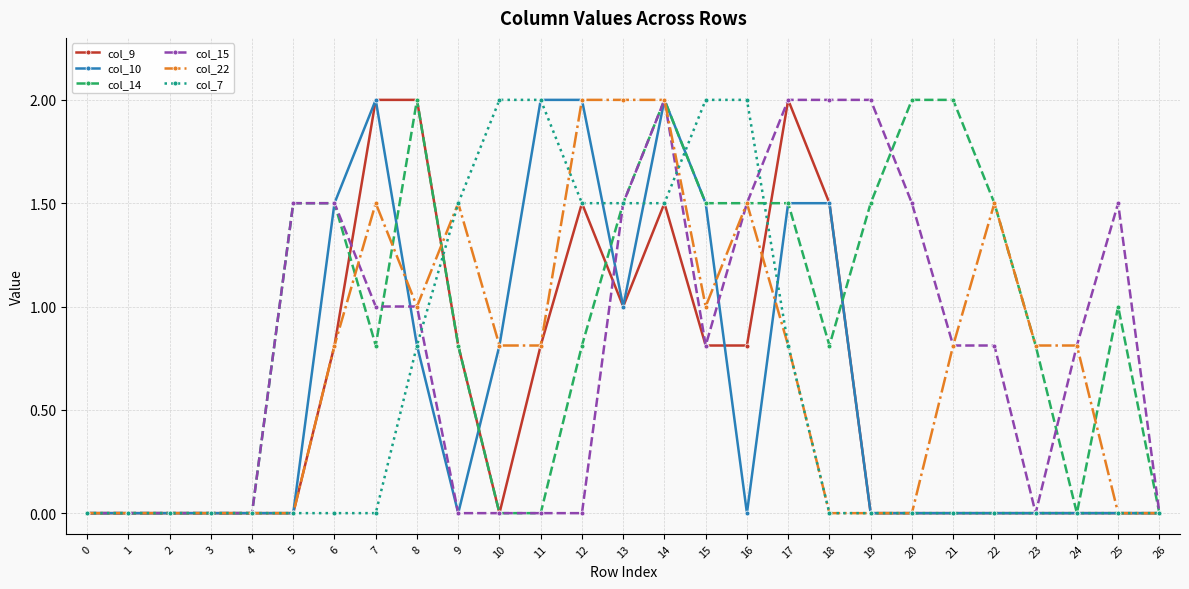

The value of col_9 at 12 is 0.9. True or false?

False